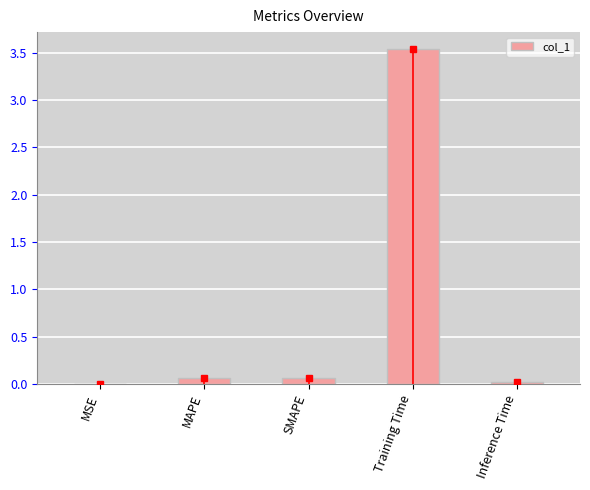

What is the sum of all values?

3.7